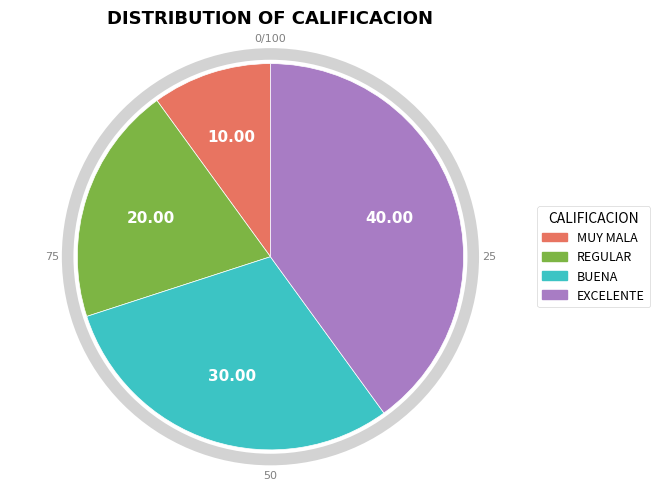

What percentage is the BUENA slice, to the nearest percent?

30%